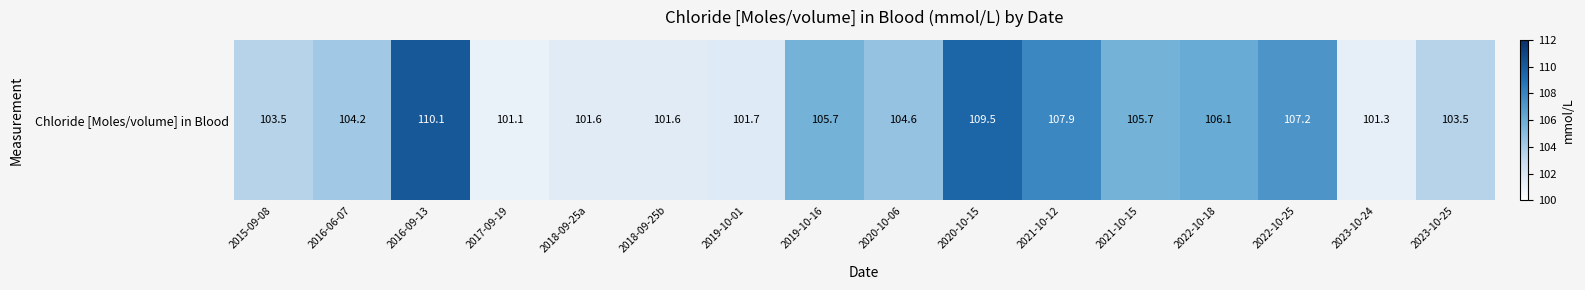

What is the greatest value displayed?

110.1